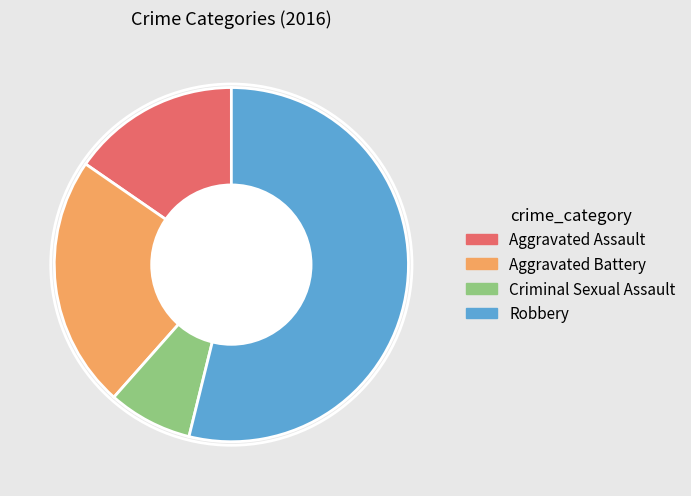

Combined, do Robbery and Aggravated Battery account for over 50%?

Yes